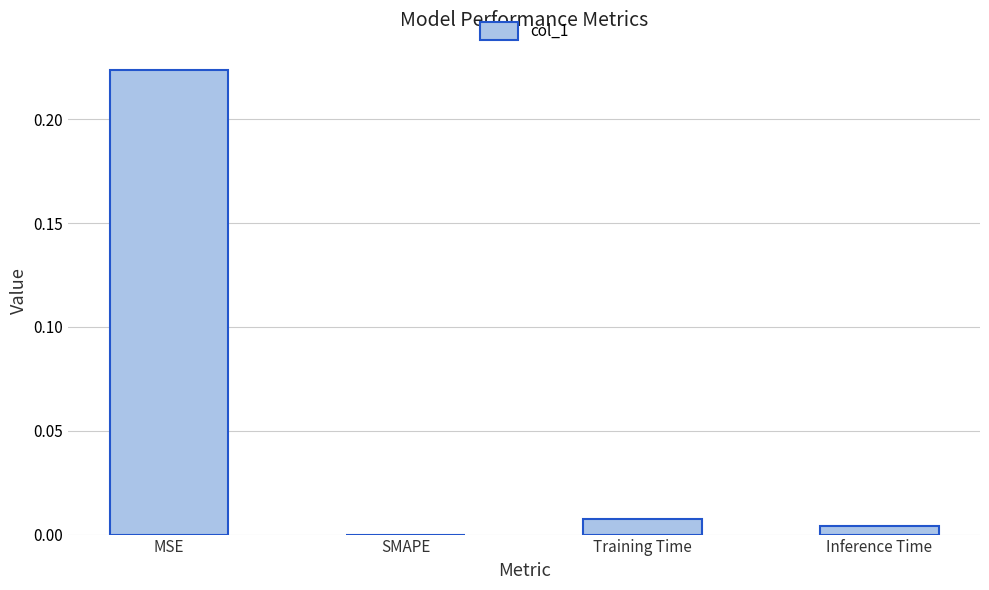

The chart shows a value of 0.0 at Inference Time. True or false?

True